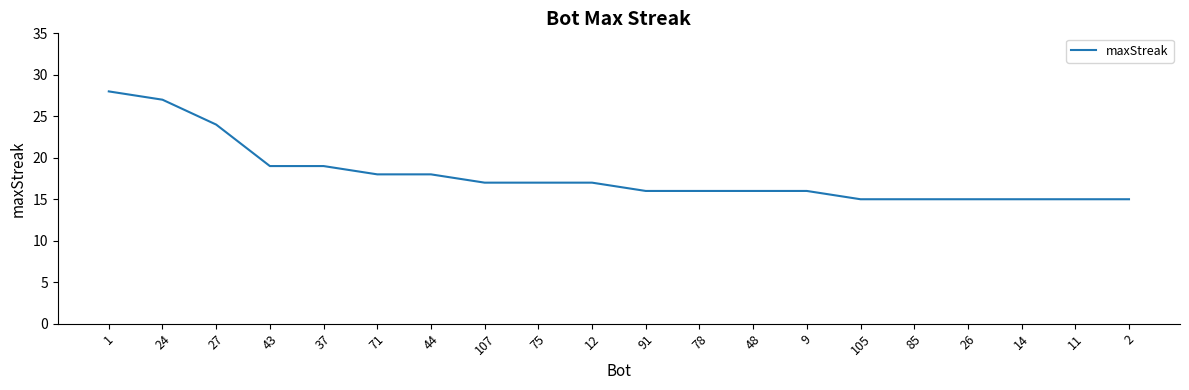

Reading left to right, extract all data points from this chart.

1=28	24=27	27=24	43=19	37=19	71=18	44=18	107=17	75=17	12=17	91=16	78=16	48=16	9=16	105=15	85=15	26=15	14=15	11=15	2=15